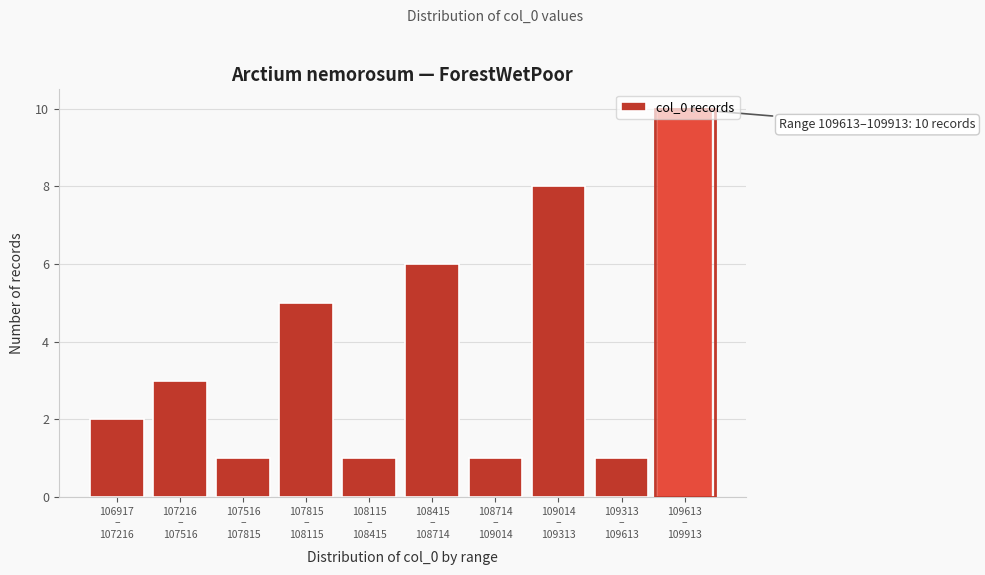

What is the average value?

4